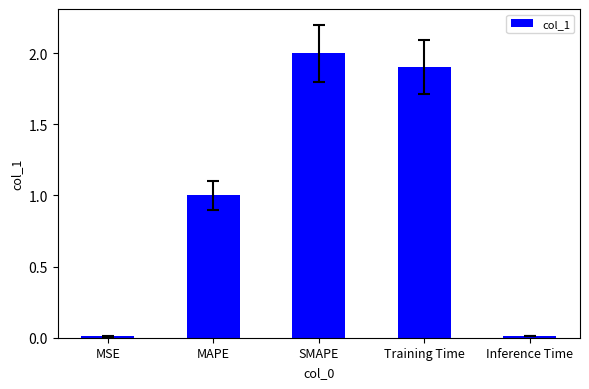

The value at SMAPE is 2.0. True or false?

True